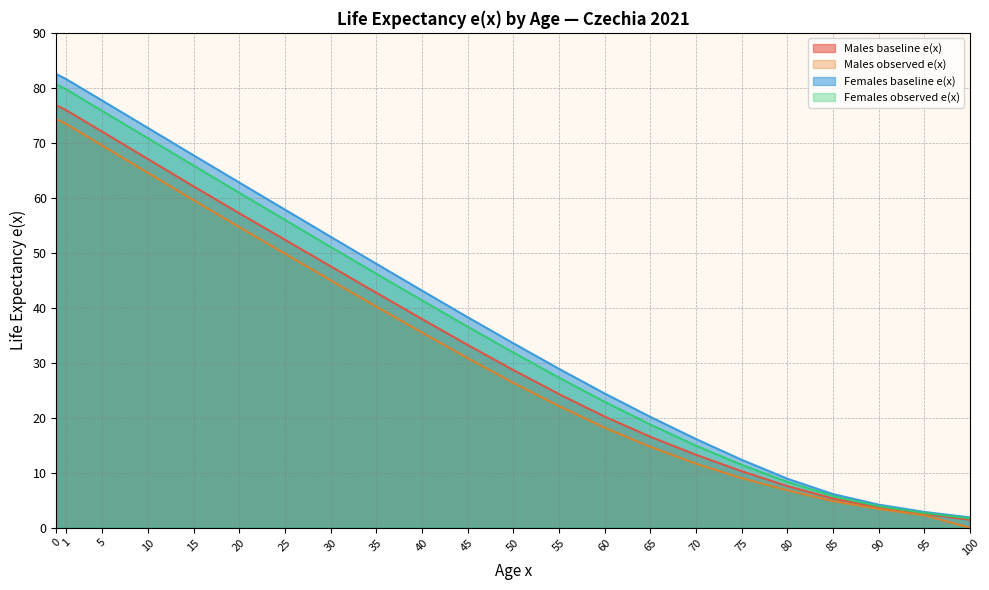

Rank the series by their average value, from lowest to highest.

Males observed e(x), Males baseline e(x), Females observed e(x), Females baseline e(x)